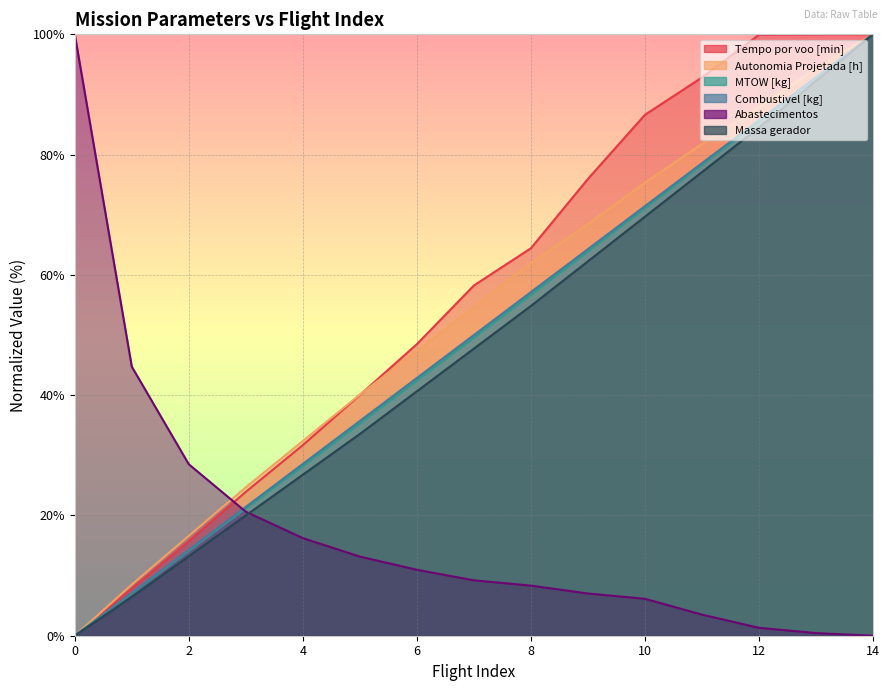

How many categories are shown in the chart?

15